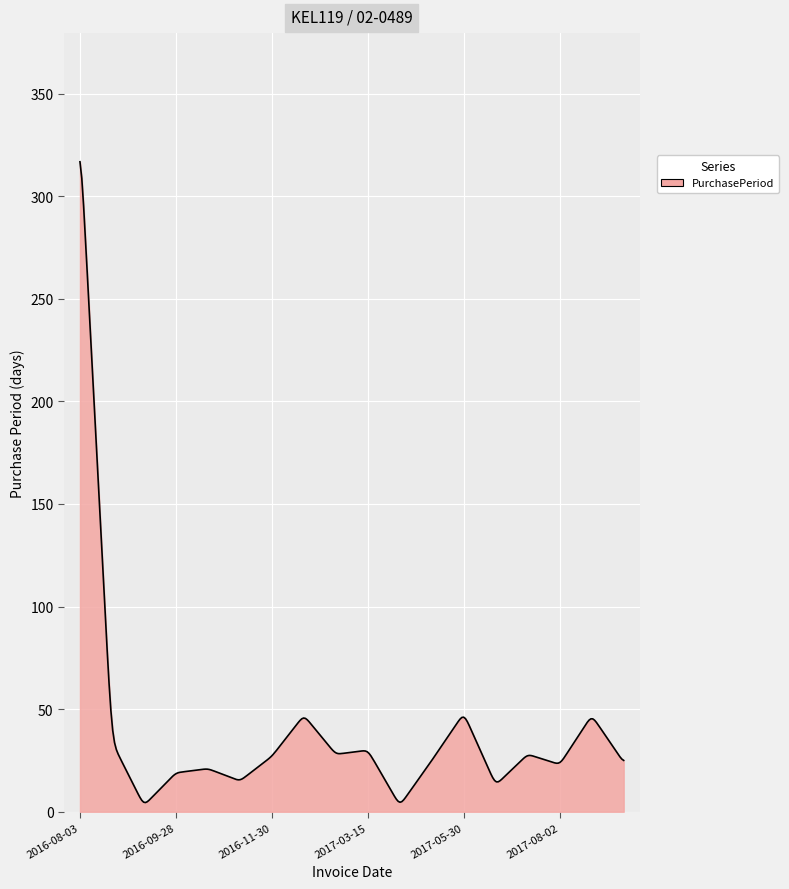

What is the greatest value displayed?

316.8